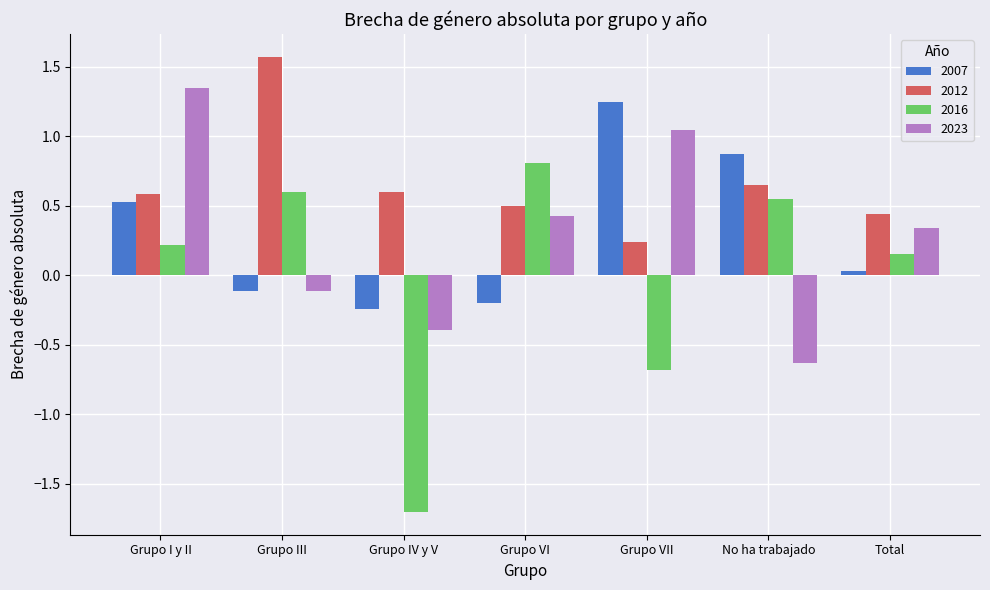

Which series has the widest spread of values?

2016